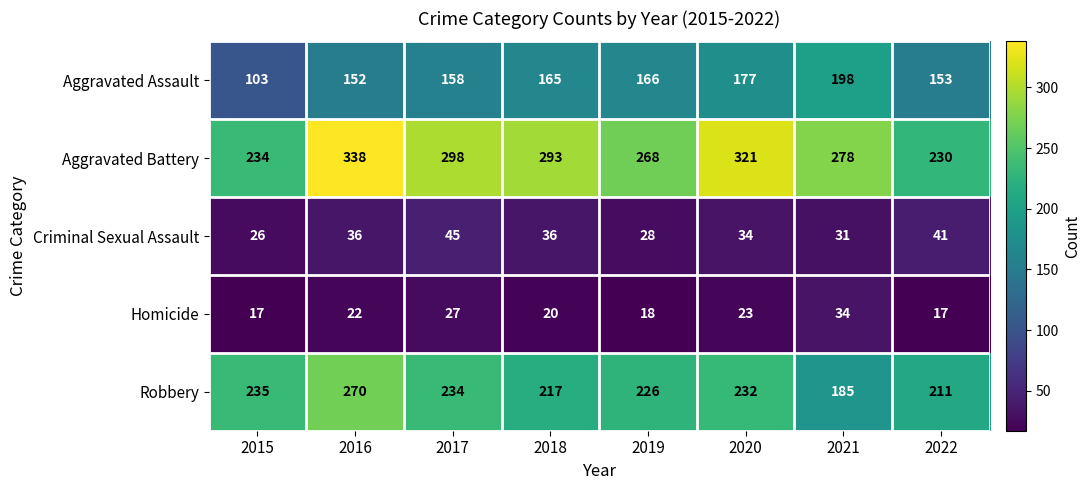

At which category is the sum across all series the highest?

2016